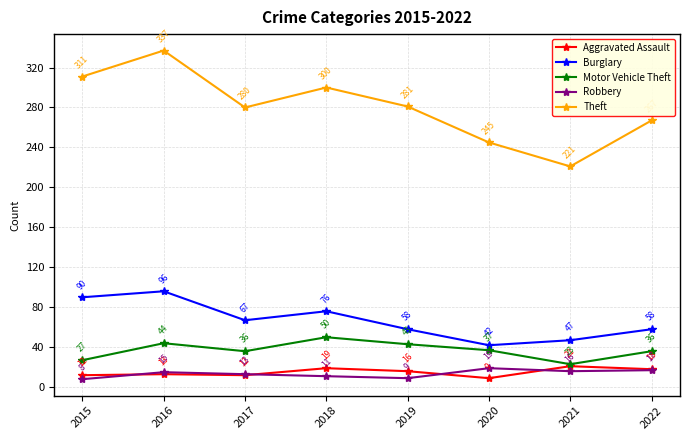

What is the sum of all Burglary values?

534